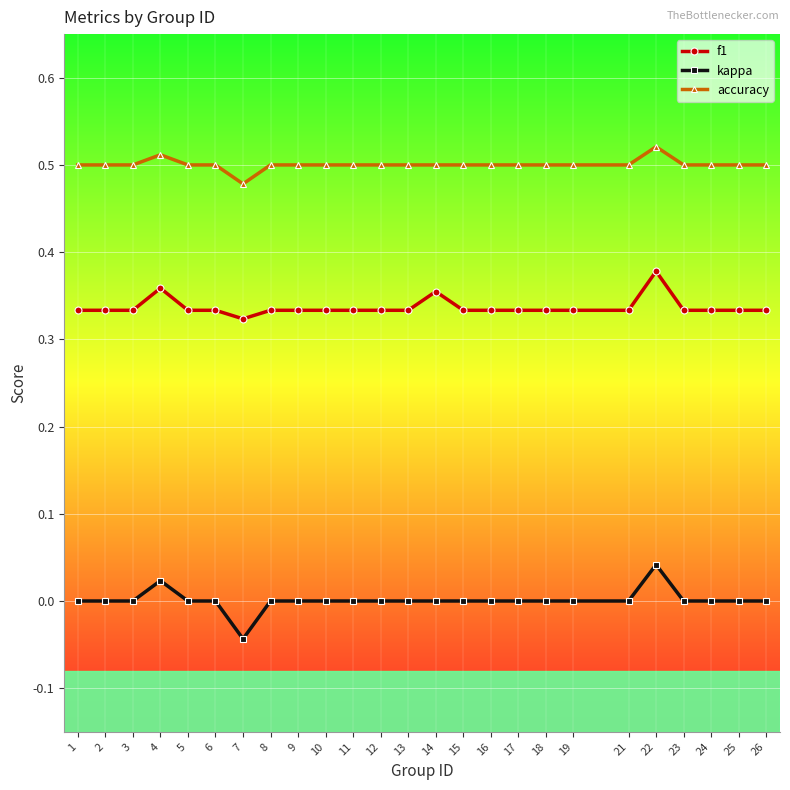

True or false: f1 has more than 0 interior local peaks.

True